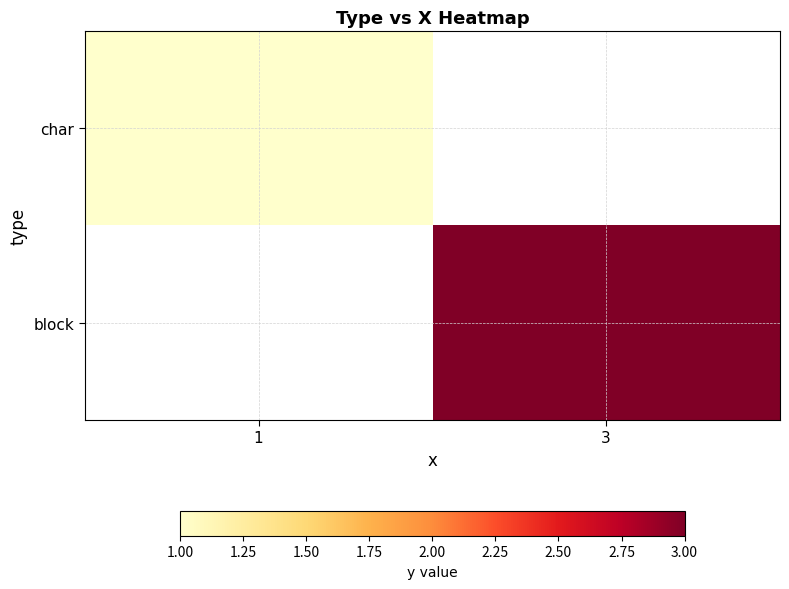

At how many categories does at least one series exceed 2?

1